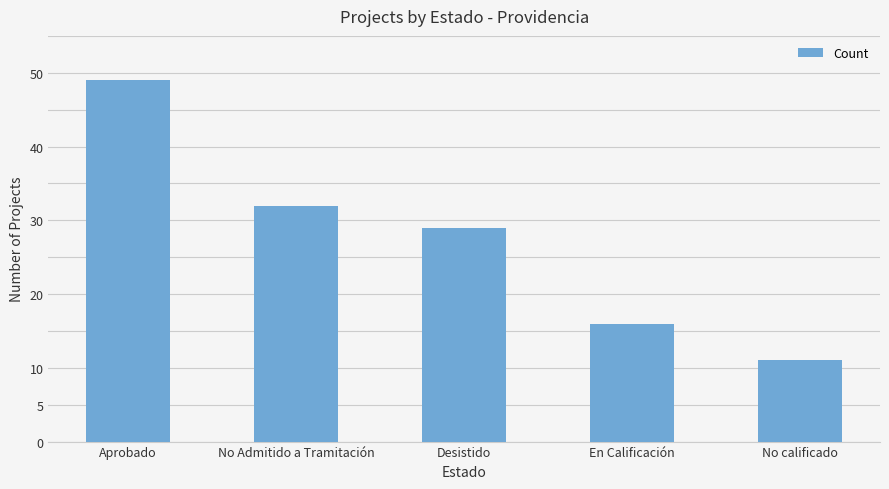

Reading left to right, transcribe all the data shown in this chart.

49	32	29	16	11